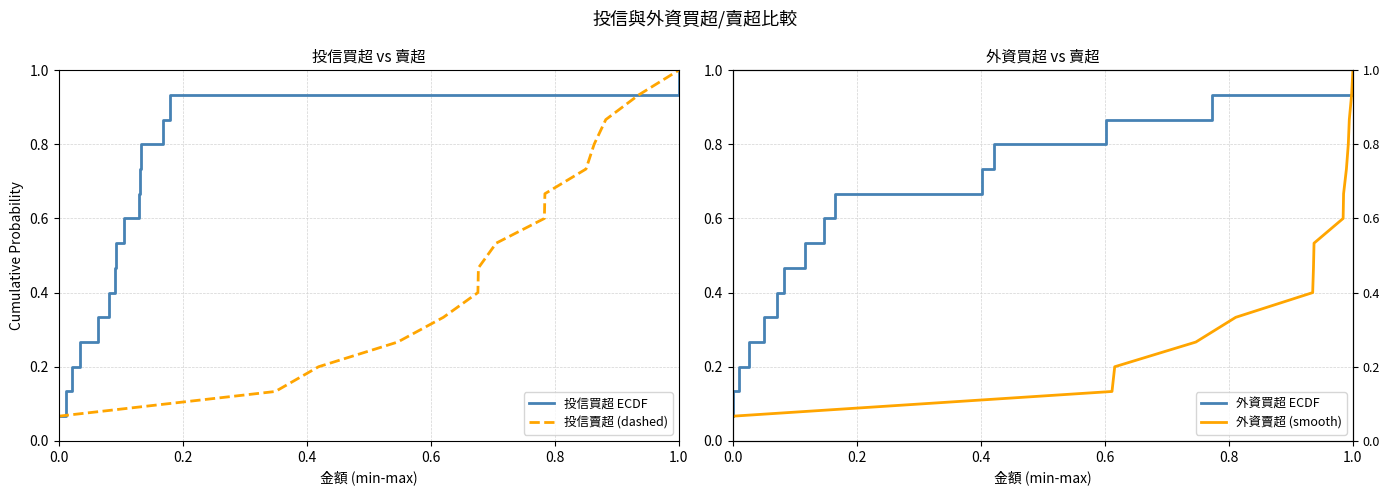

How many lines are shown in the chart?

4